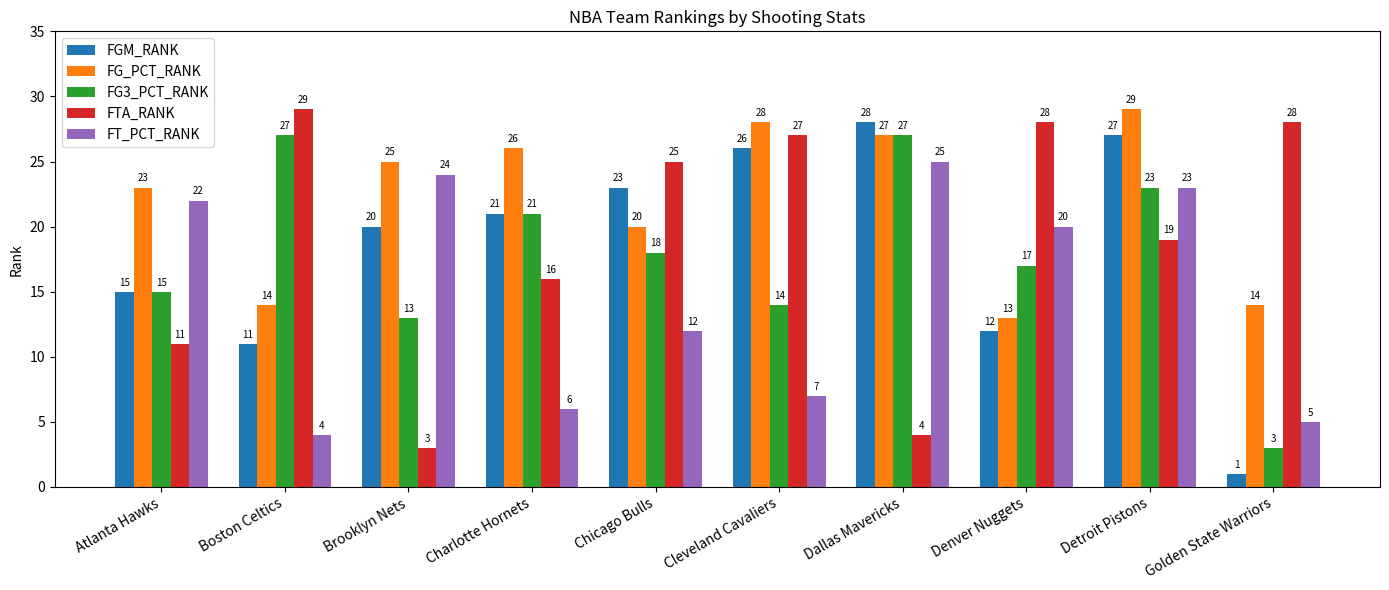

Reading left to right, extract all data points from this chart.

FGM_RANK: Atlanta Hawks=15	Boston Celtics=11	Brooklyn Nets=20	Charlotte Hornets=21	Chicago Bulls=23	Cleveland Cavaliers=26	Dallas Mavericks=28	Denver Nuggets=12	Detroit Pistons=27	Golden State Warriors=1
FG_PCT_RANK: Atlanta Hawks=23	Boston Celtics=14	Brooklyn Nets=25	Charlotte Hornets=26	Chicago Bulls=20	Cleveland Cavaliers=28	Dallas Mavericks=27	Denver Nuggets=13	Detroit Pistons=29	Golden State Warriors=14
FG3_PCT_RANK: Atlanta Hawks=15	Boston Celtics=27	Brooklyn Nets=13	Charlotte Hornets=21	Chicago Bulls=18	Cleveland Cavaliers=14	Dallas Mavericks=27	Denver Nuggets=17	Detroit Pistons=23	Golden State Warriors=3
FTA_RANK: Atlanta Hawks=11	Boston Celtics=29	Brooklyn Nets=3	Charlotte Hornets=16	Chicago Bulls=25	Cleveland Cavaliers=27	Dallas Mavericks=4	Denver Nuggets=28	Detroit Pistons=19	Golden State Warriors=28
FT_PCT_RANK: Atlanta Hawks=22	Boston Celtics=4	Brooklyn Nets=24	Charlotte Hornets=6	Chicago Bulls=12	Cleveland Cavaliers=7	Dallas Mavericks=25	Denver Nuggets=20	Detroit Pistons=23	Golden State Warriors=5